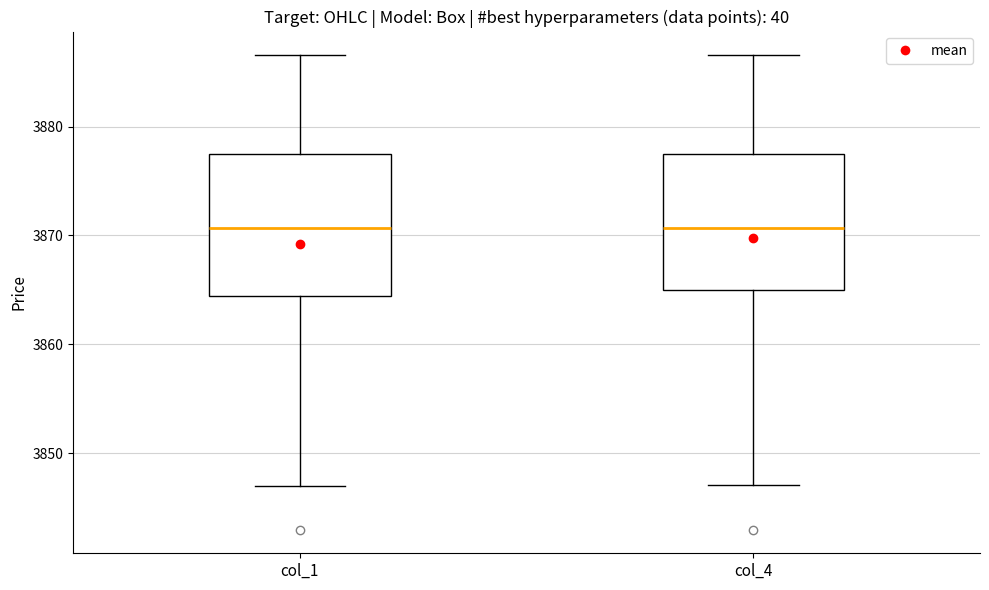

Reading left to right, transcribe this box plot: for each box, give where its median line is, the range the box spans, and where its two whiskers end, as read against the y-axis. The values are not printed on the chart, so give them approximately, as read against the axis.

col_1: median 3871, box 3864 to 3877, whiskers 3847 to 3887
col_4: median 3871, box 3865 to 3877, whiskers 3847 to 3887